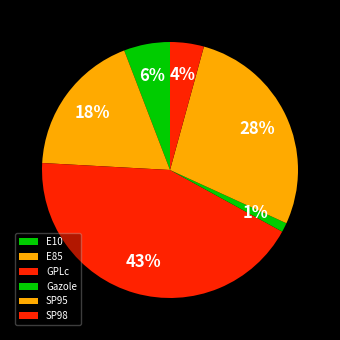

How many slices are in this pie chart?

6